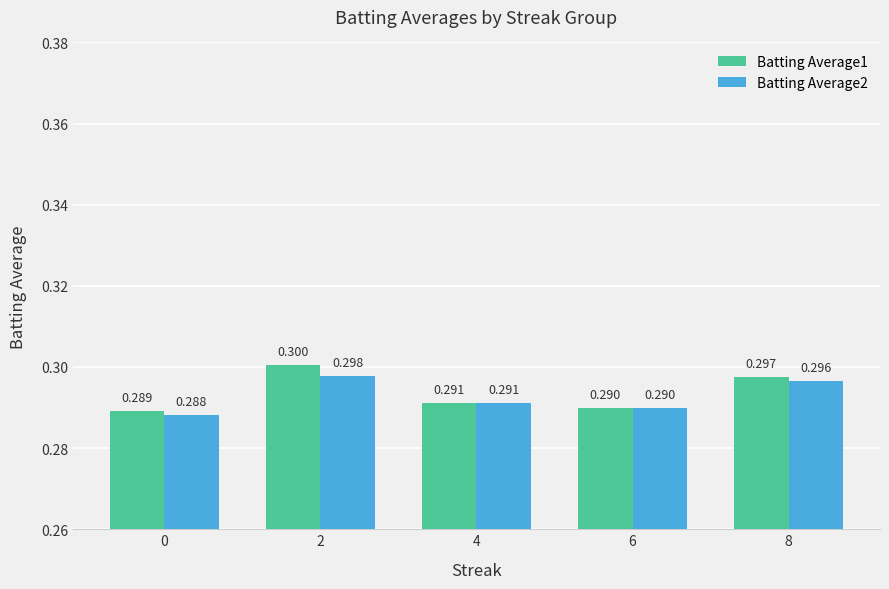

What is the minimum value shown in the chart?

0.3